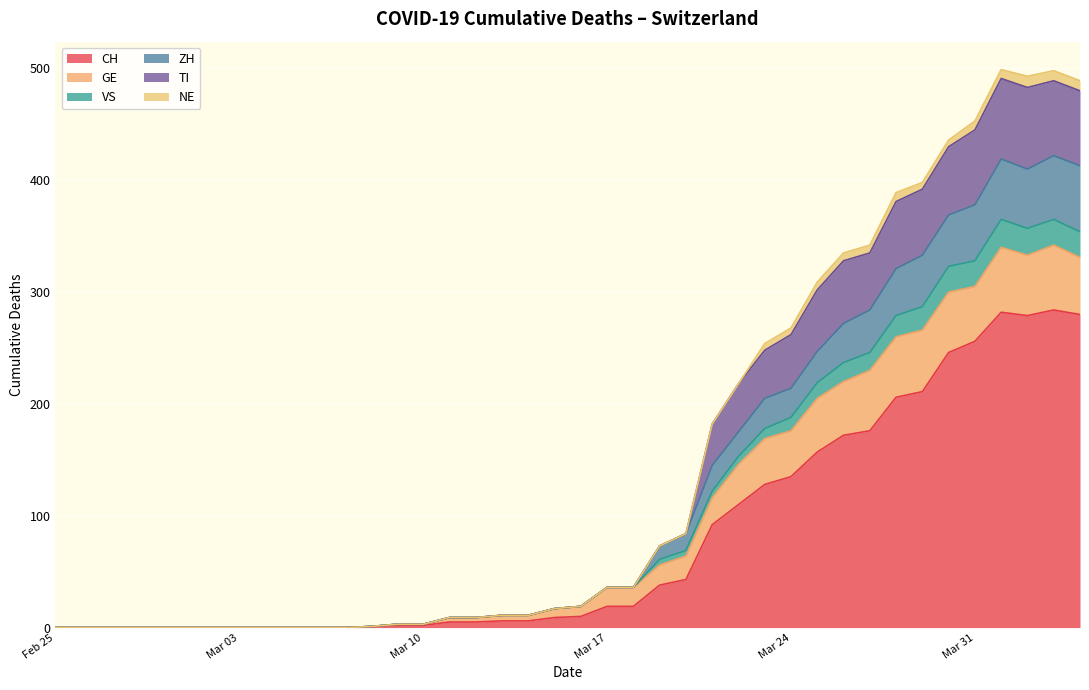

What is the highest value of the CH series?

284